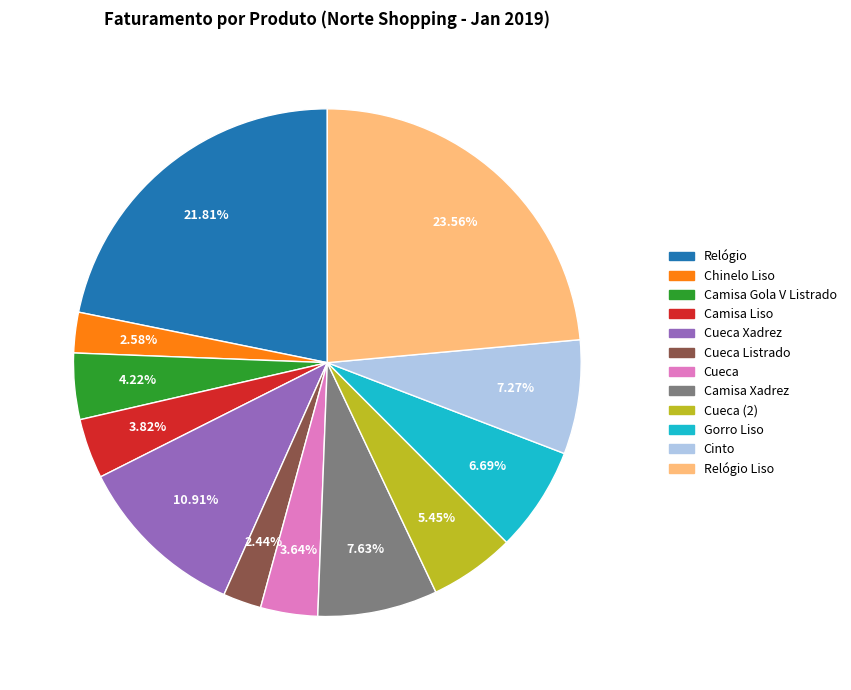

Is there any slice that represents more than half of the pie?

No